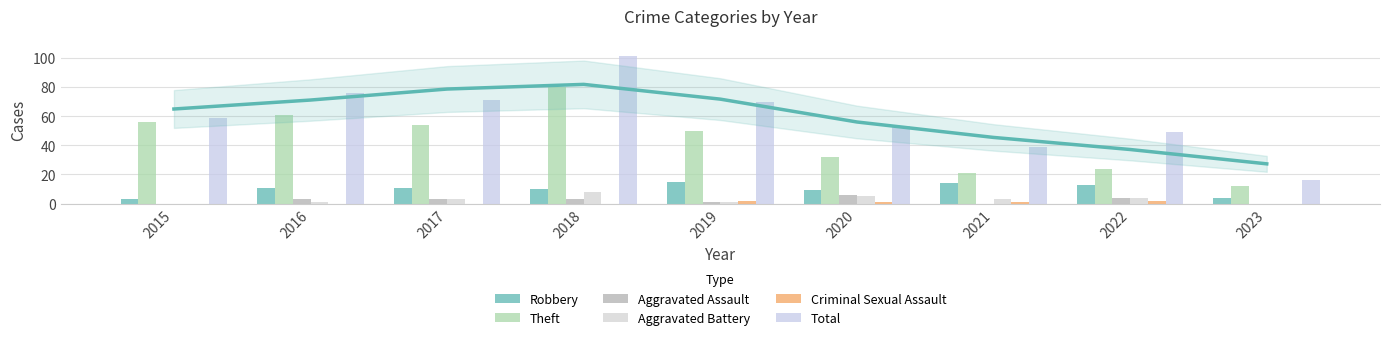

Where does the Robbery series first go above 11?

2019